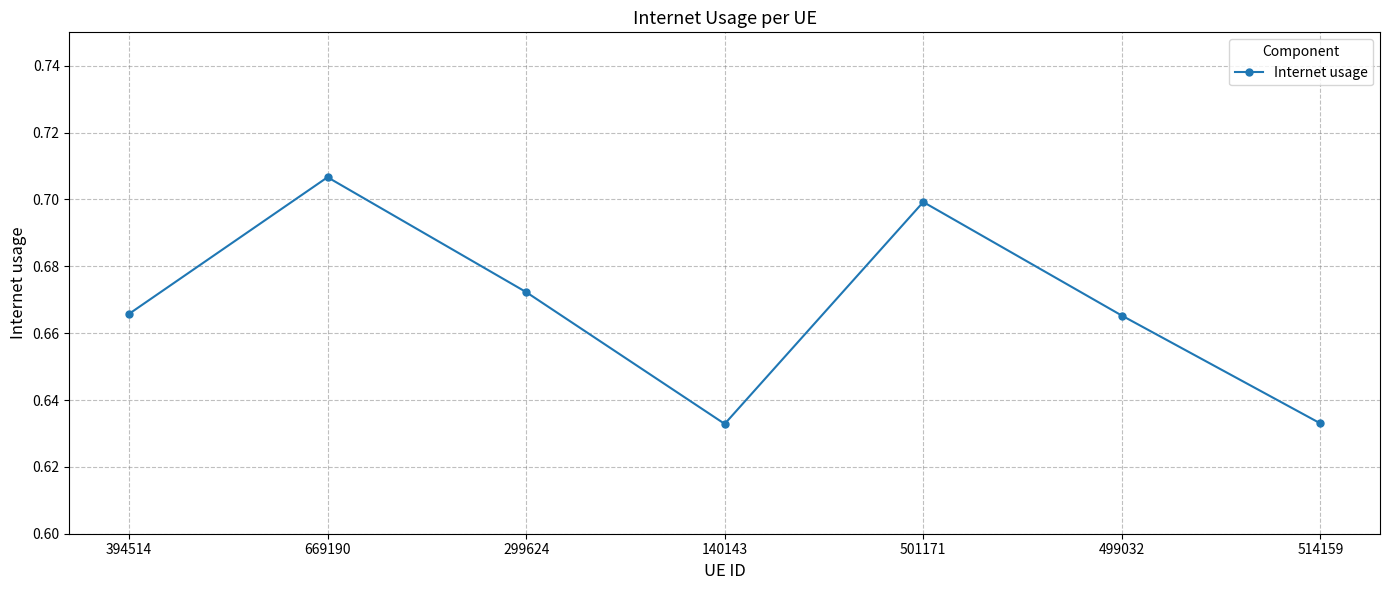

Is it true that the value at 394514 is 0.2?

False